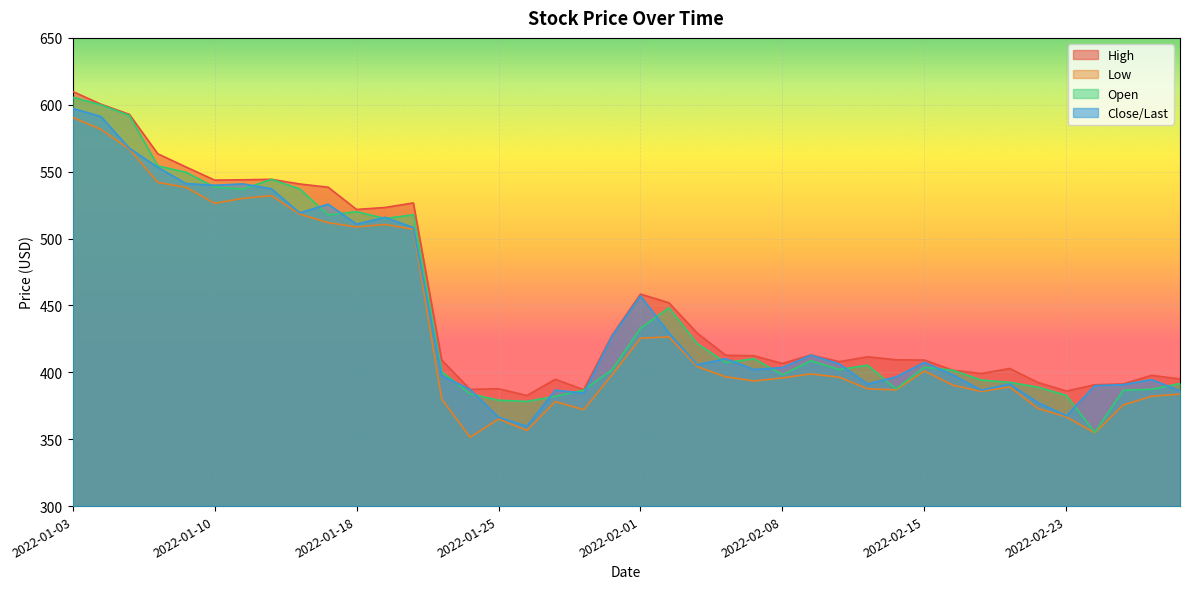

Which has a higher value, 2022-01-20 or 2022-01-18?

2022-01-20